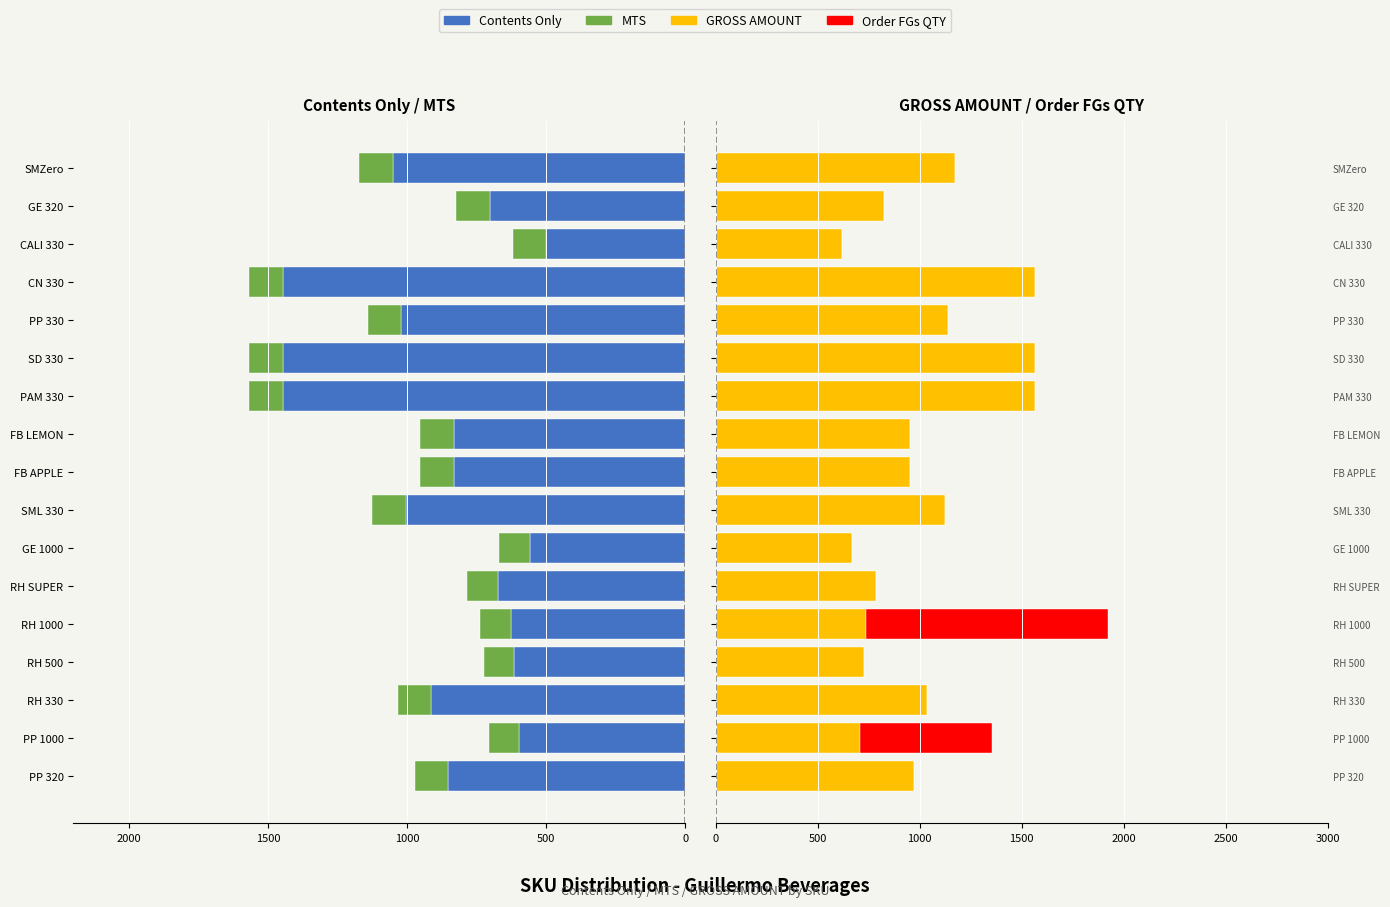

What is the lowest value of the Contents Only series?

-1447